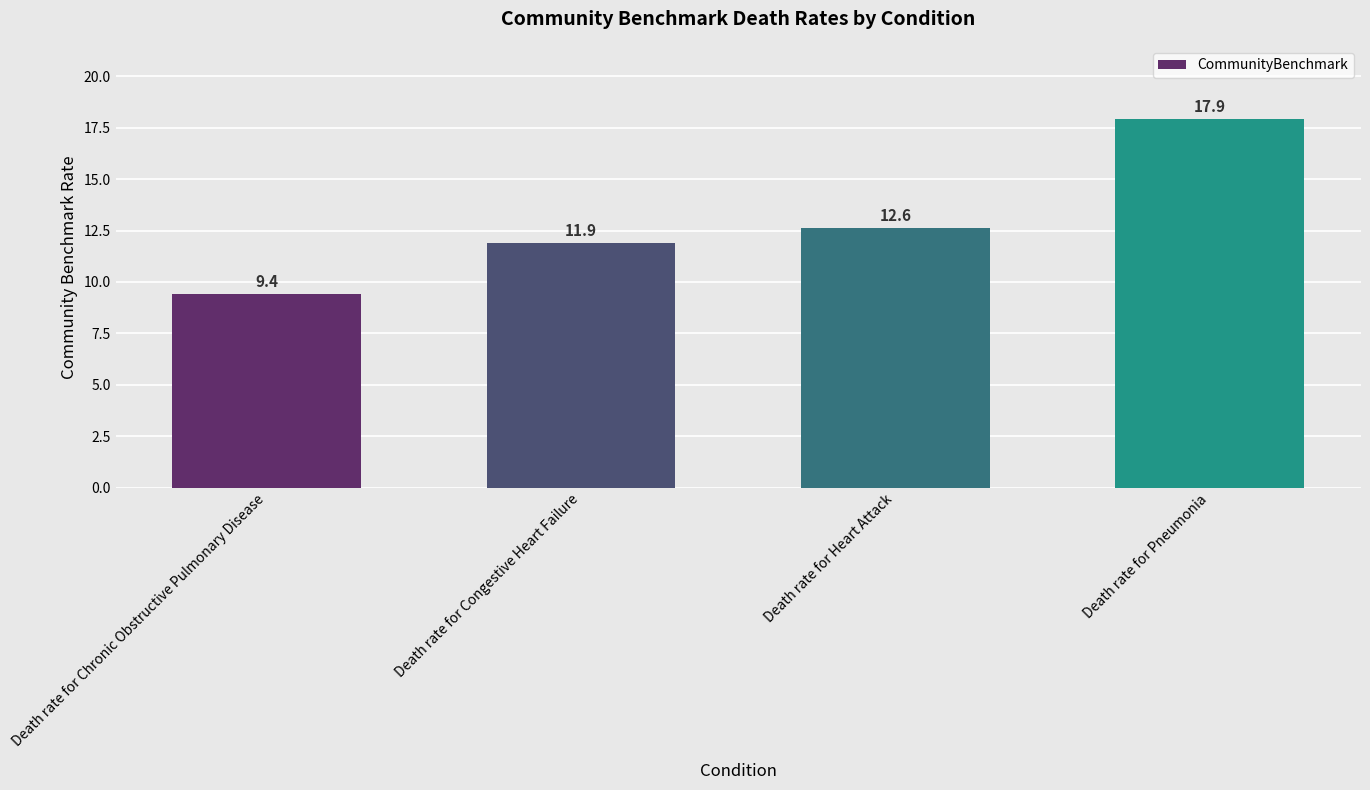

What is the value of the 4th bar from the left?

17.9